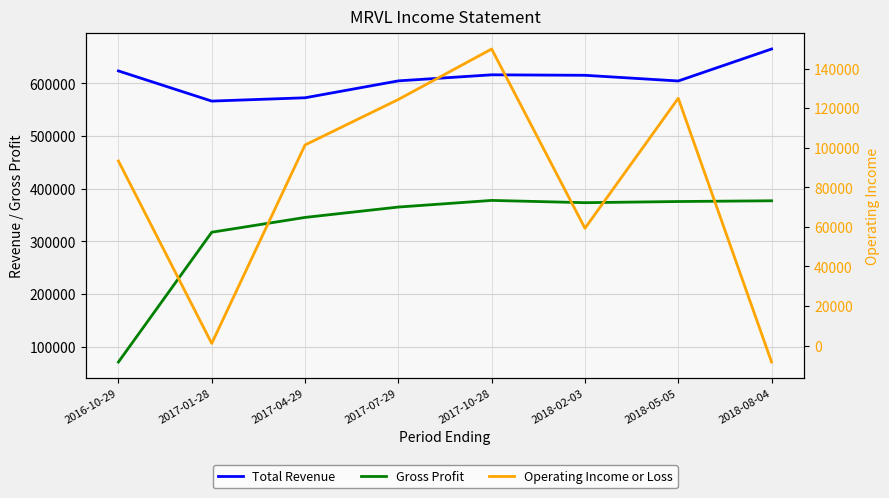

The value of Operating Income or Loss at 2016-10-29 is 93300. True or false?

True